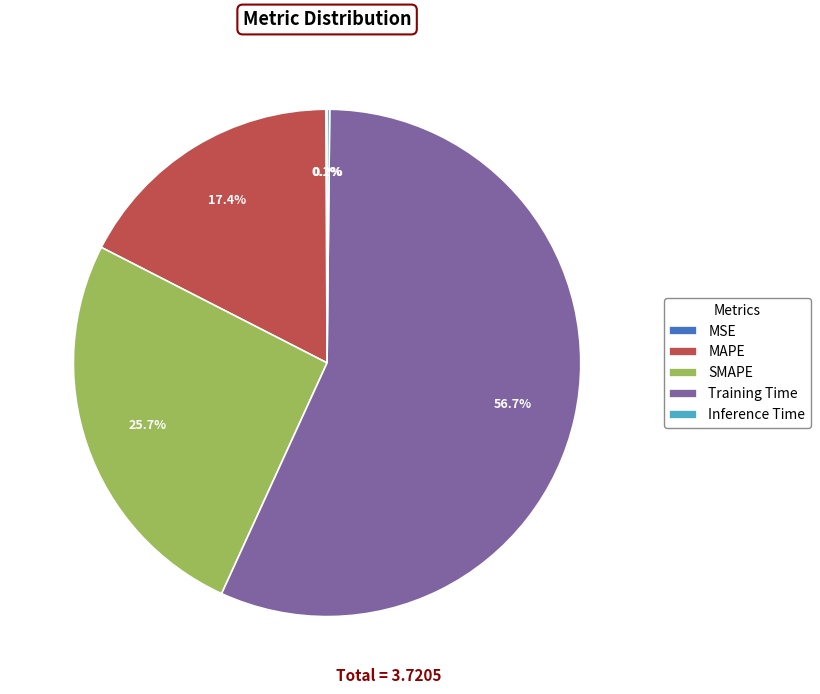

Which has a higher value, SMAPE or MAPE?

SMAPE